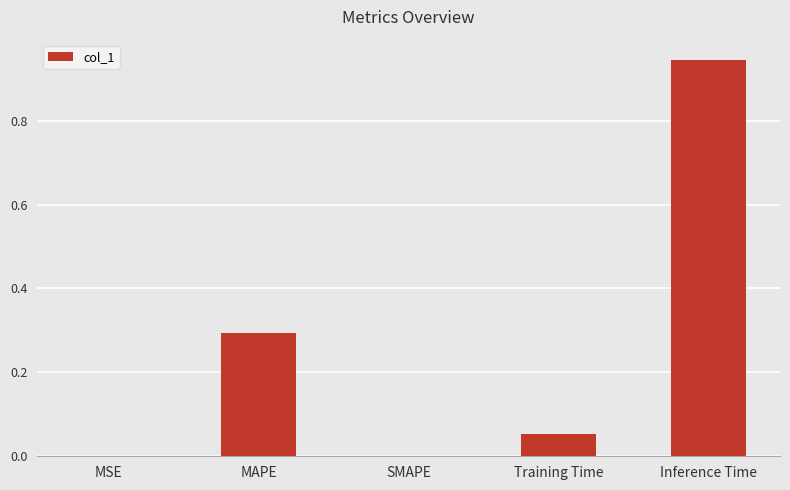

Is it true that the value at Training Time is 0.0?

False